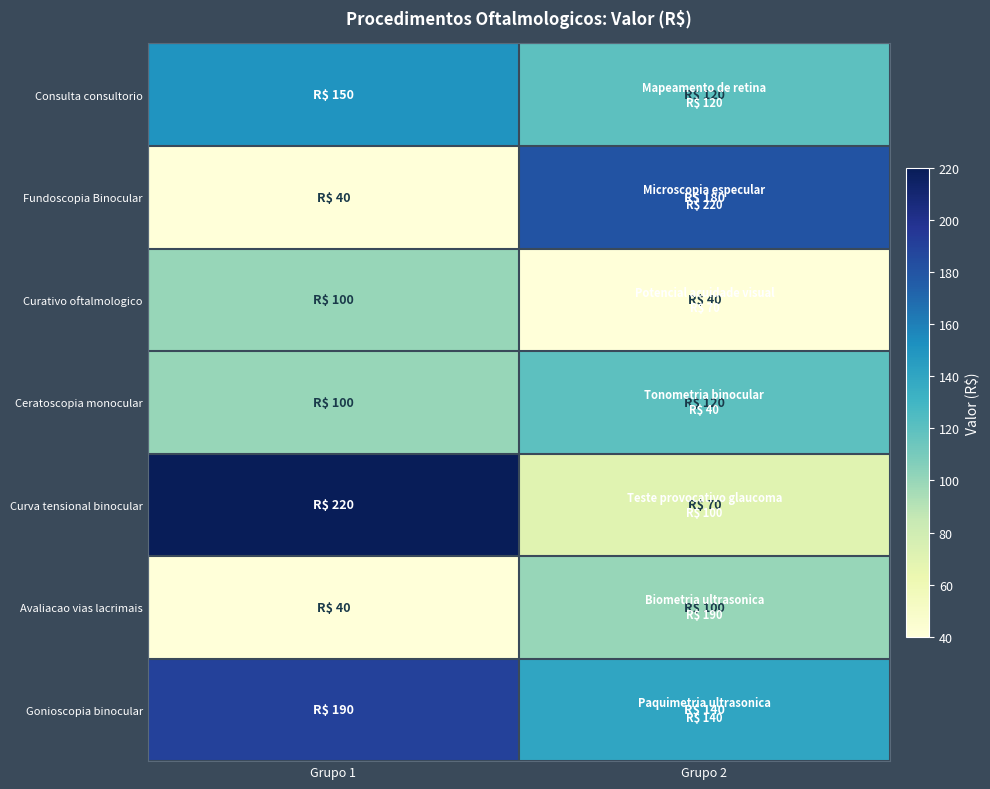

Rank the series by their maximum value, from lowest to highest.

Curativo oftalmologico, Avaliacao vias lacrimais, Ceratoscopia monocular, Consulta consultorio, Fundoscopia Binocular, Gonioscopia binocular, Curva tensional binocular